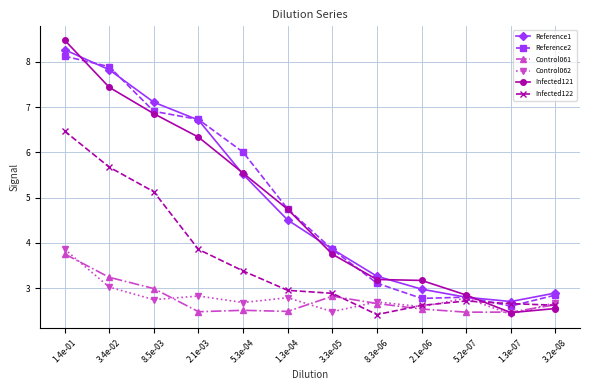

Between 1.4e-01 and 8.3e-06, which series saw the biggest shift?

Infected121